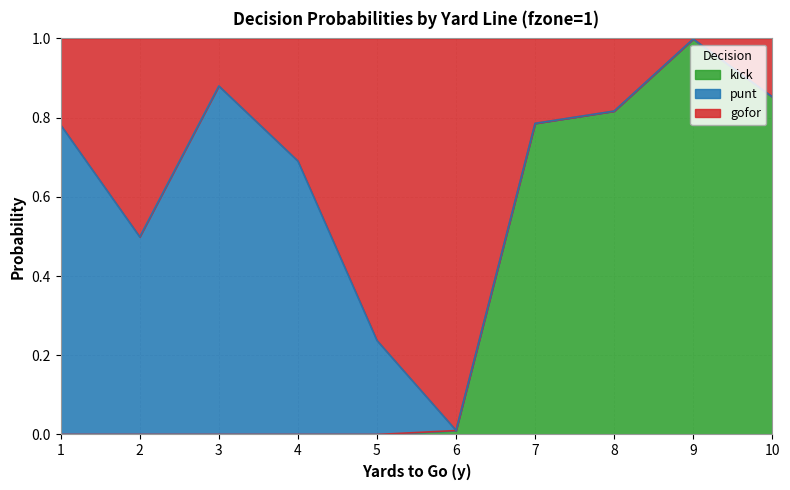

True or false: kick has a value of 0.6 at 1.

False